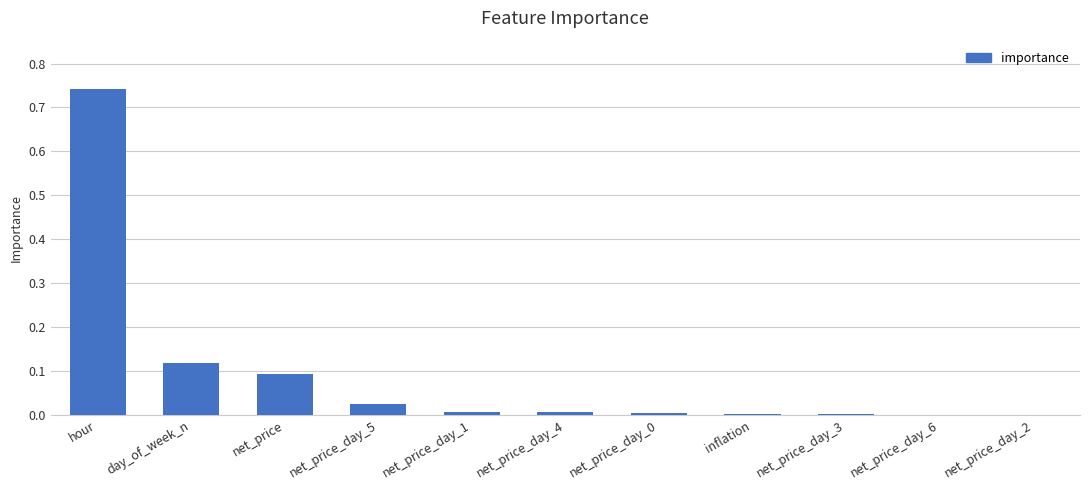

What is the sum of all values?

1.0